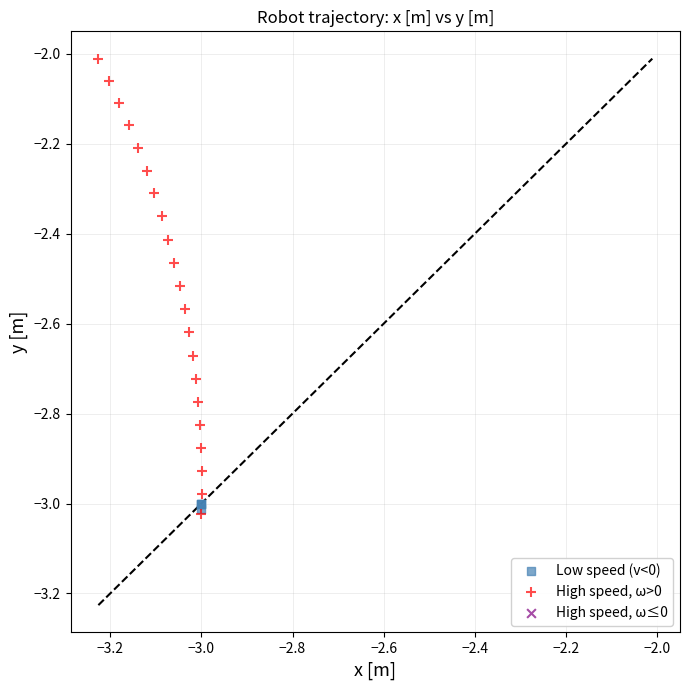

Which series contains the highest Y value?

High speed, ω>0